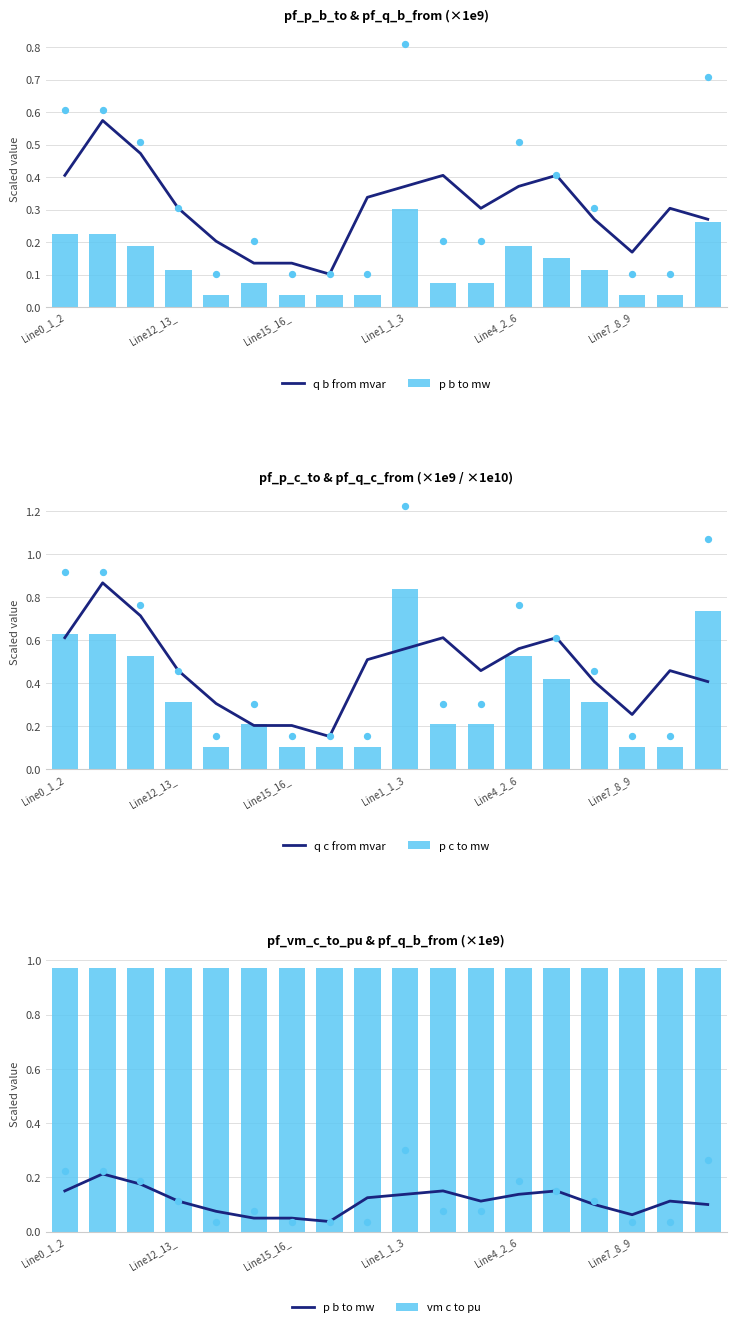

What is the total value across all series at 11?

2.1